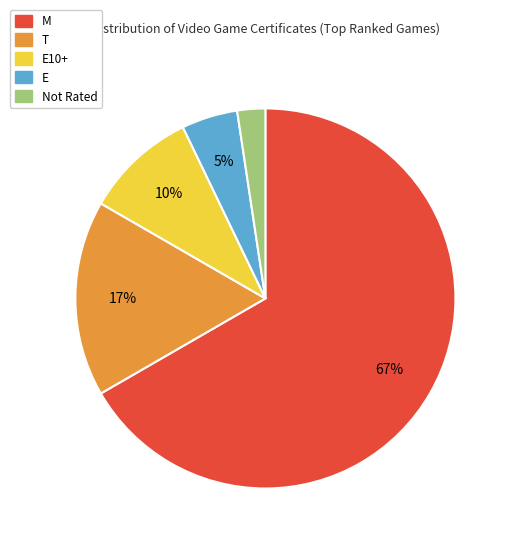

To the nearest percent, what is the average slice percentage?

20%